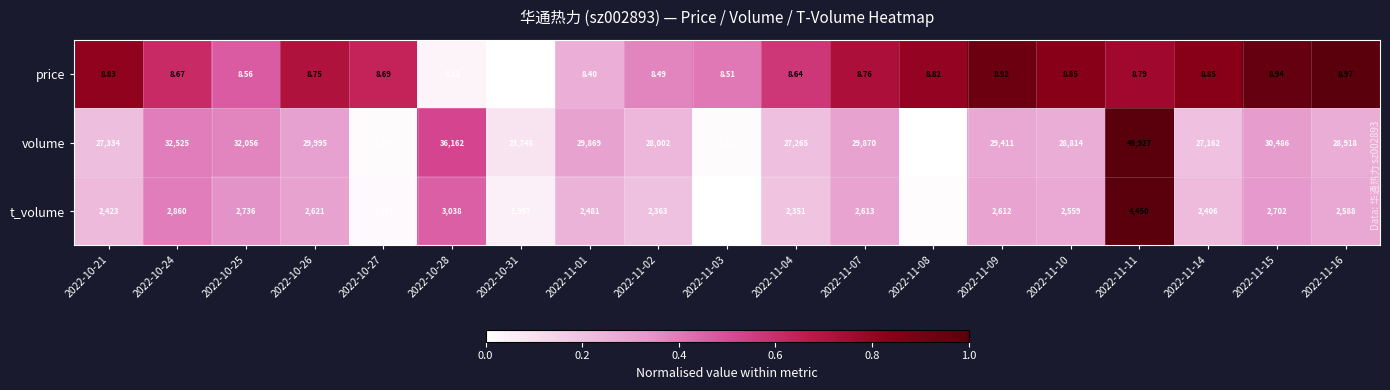

Between 2022-11-04 and 2022-11-16, which series saw the biggest shift?

volume